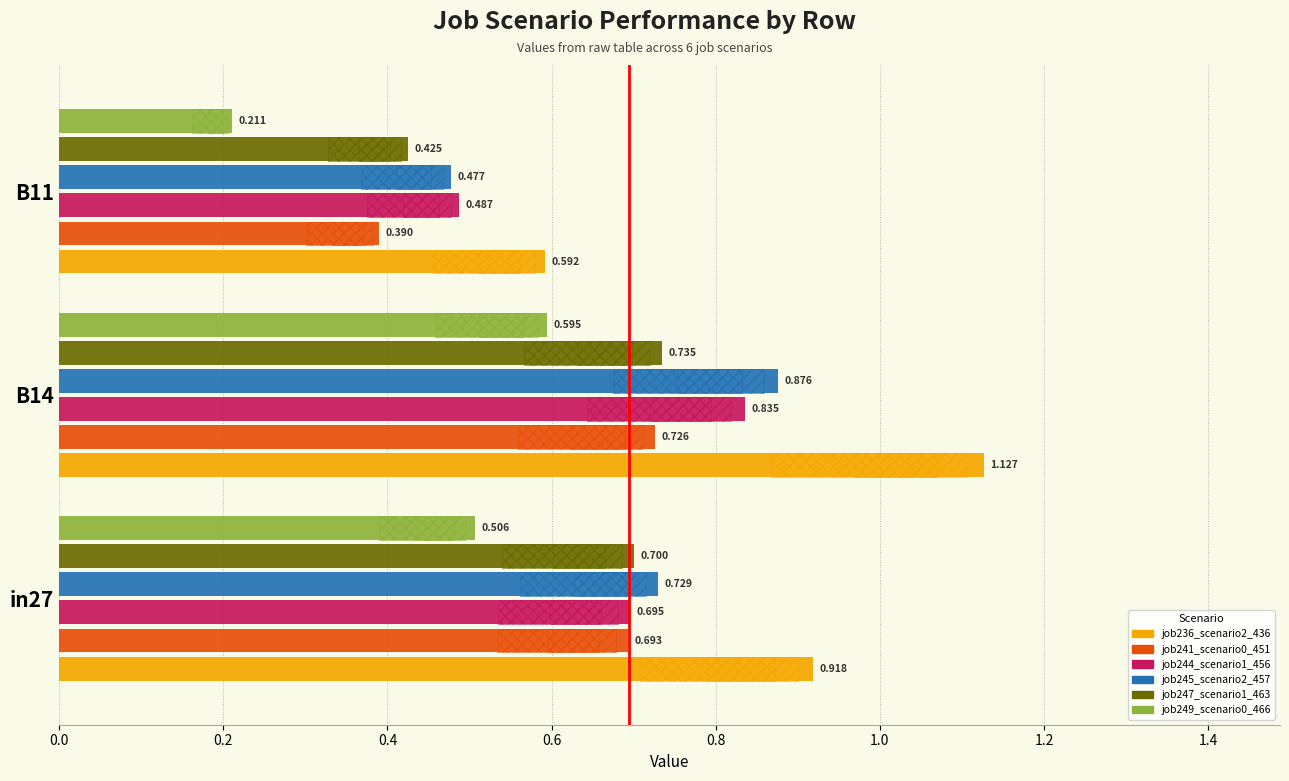

At which label does job245_scenario2_457 reach its peak?

B14